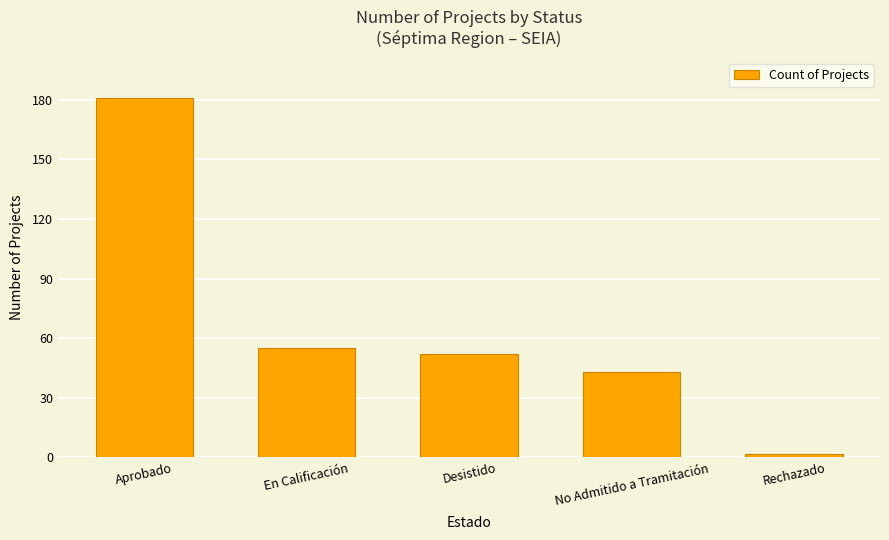

What is the smallest value displayed?

2